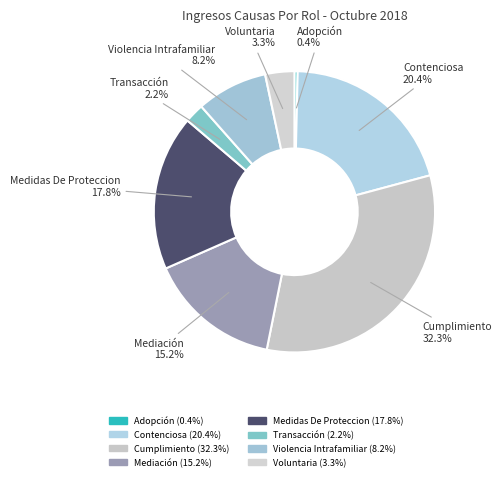

To the nearest percent, what is the combined percentage of Transacción and Adopción?

3%